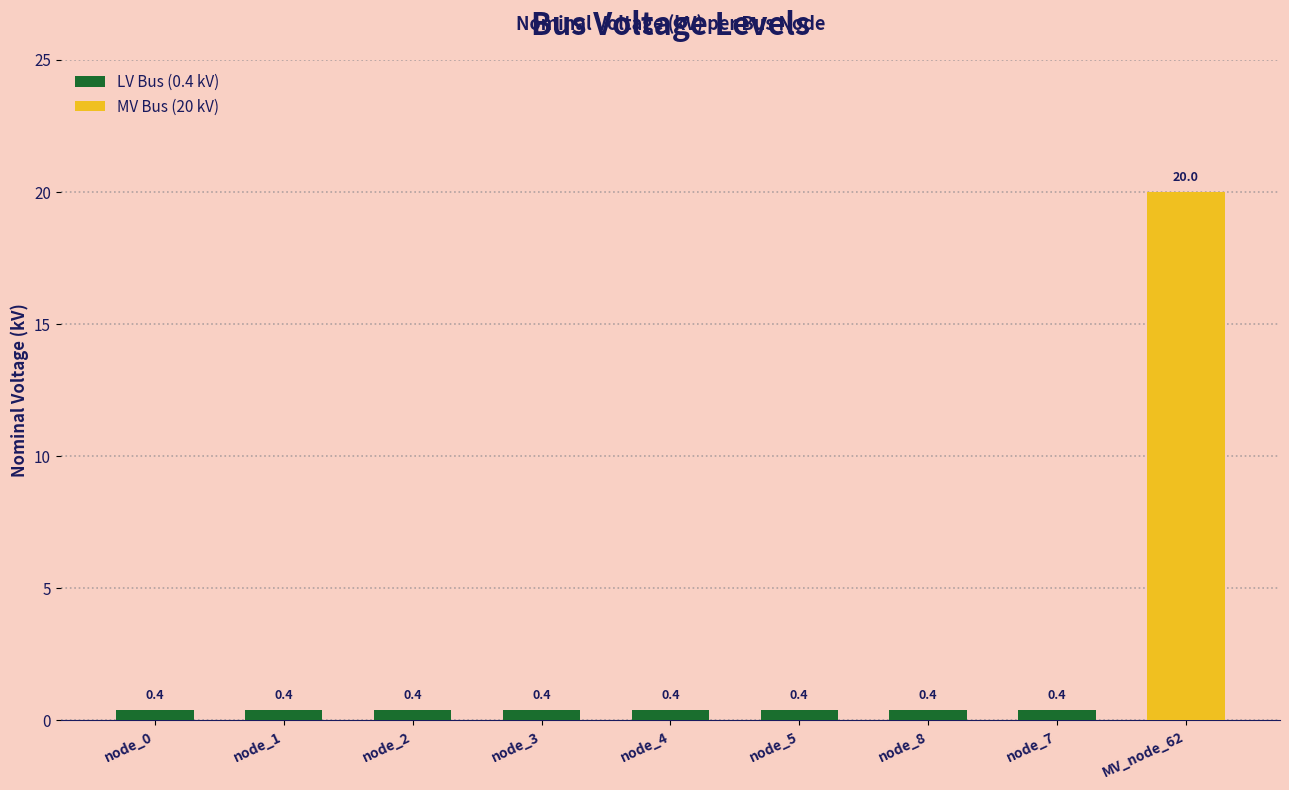

What is the sum of the values at node_4 and node_7?

0.8